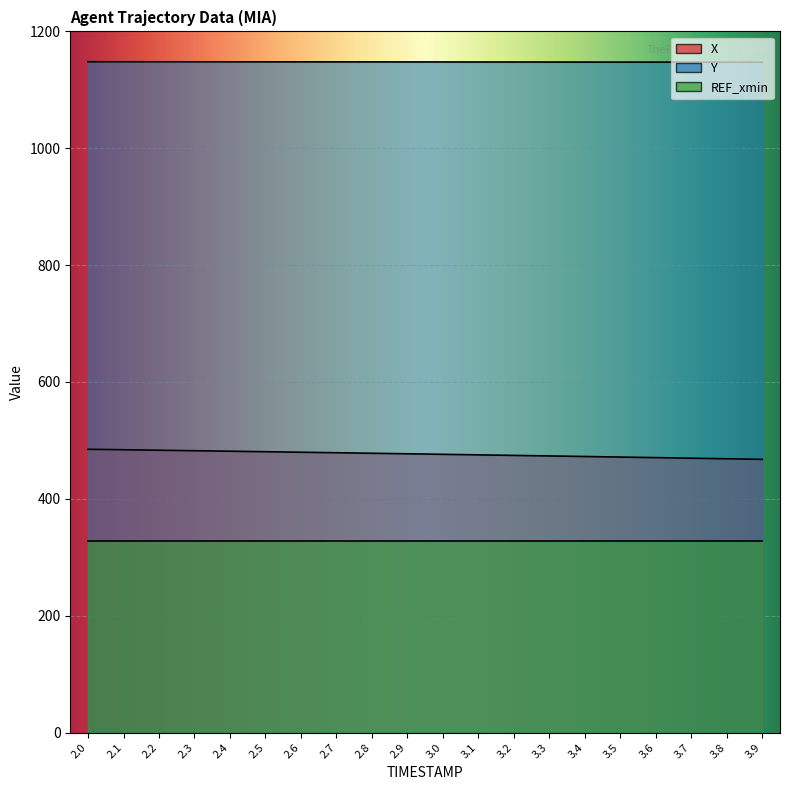

Rank the categories by Y value from lowest to highest.

3.9, 3.8, 3.7, 3.6, 3.5, 3.4, 3.3, 3.2, 3.1, 3.0, 2.9, 2.8, 2.7, 2.6, 2.5, 2.4, 2.3, 2.2, 2.1, 2.0